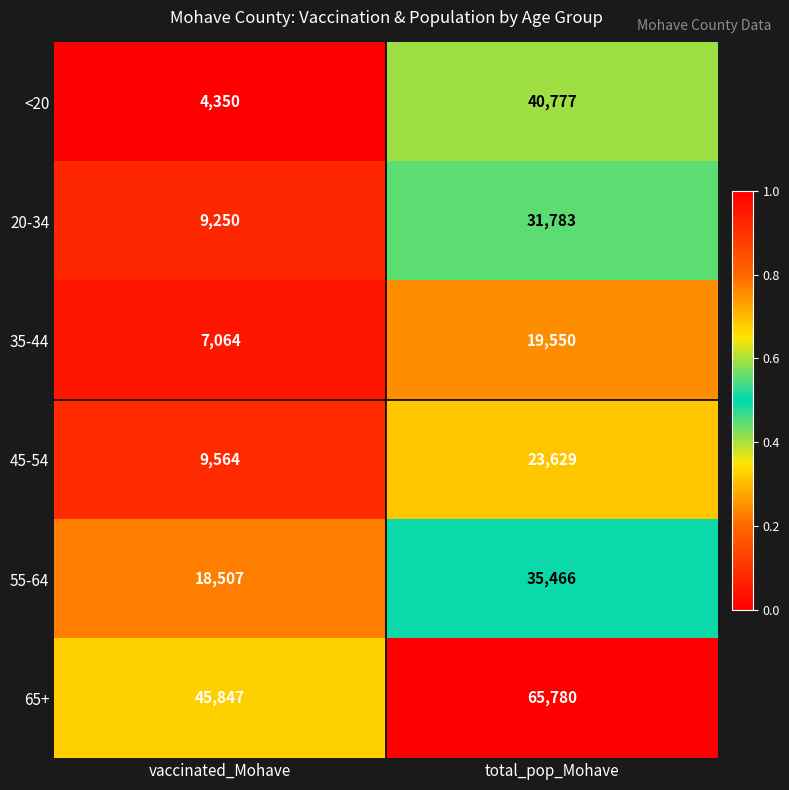

True or false: 20-34 has a value of 52400 at total_pop_Mohave.

False